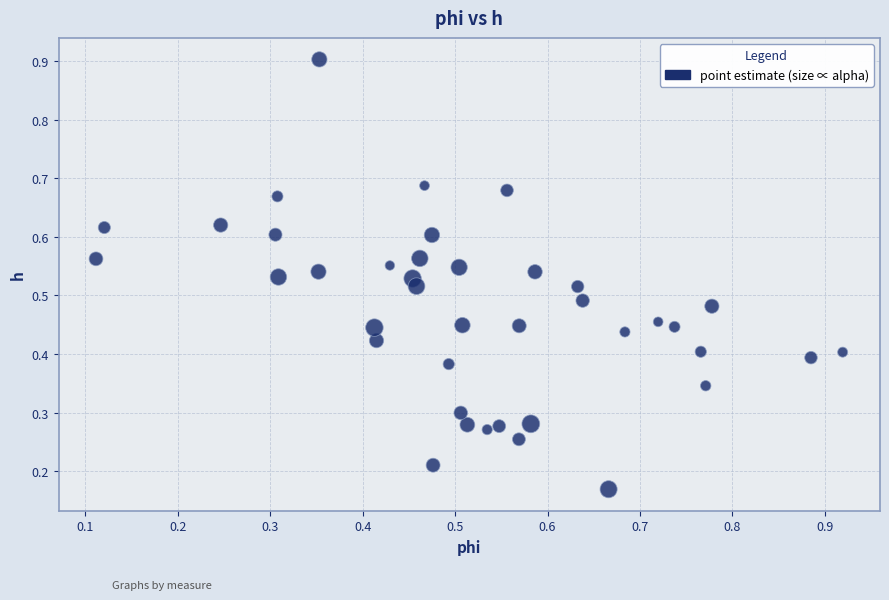

What is the range of X values (max minus min)?

0.8